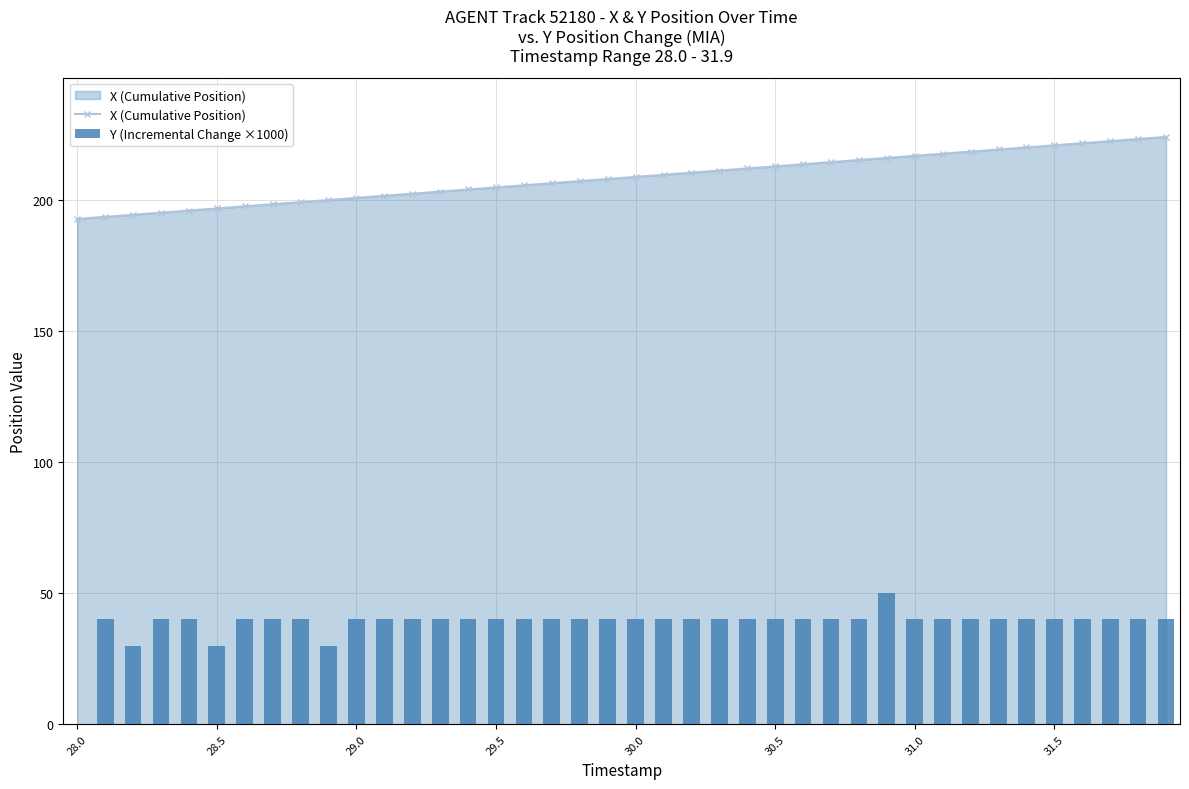

What is the sum of all Y (Incremental Change ×1000) values?

1540.0